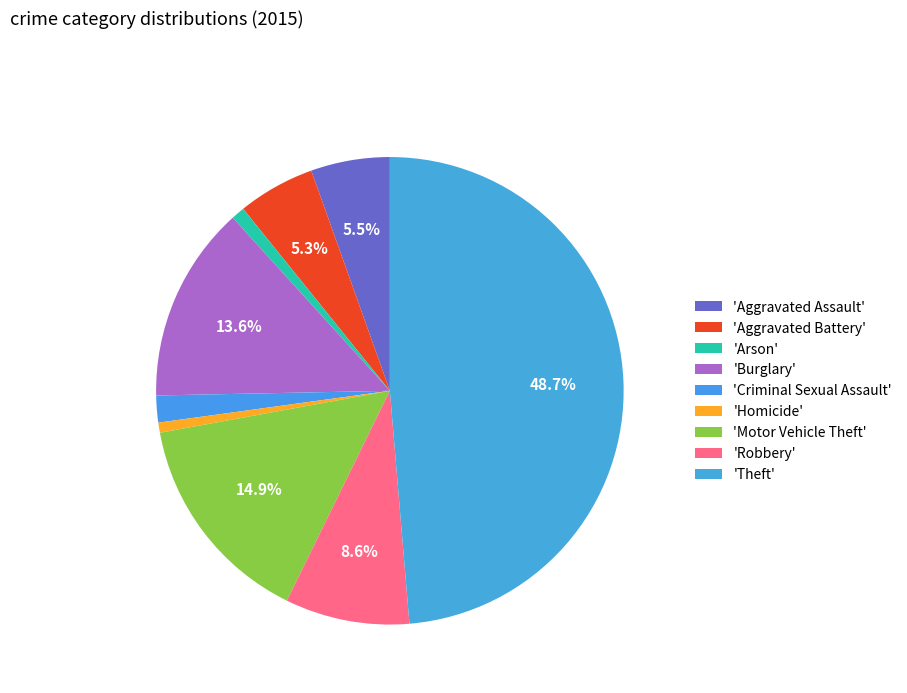

Is there any slice that represents more than half of the pie?

No